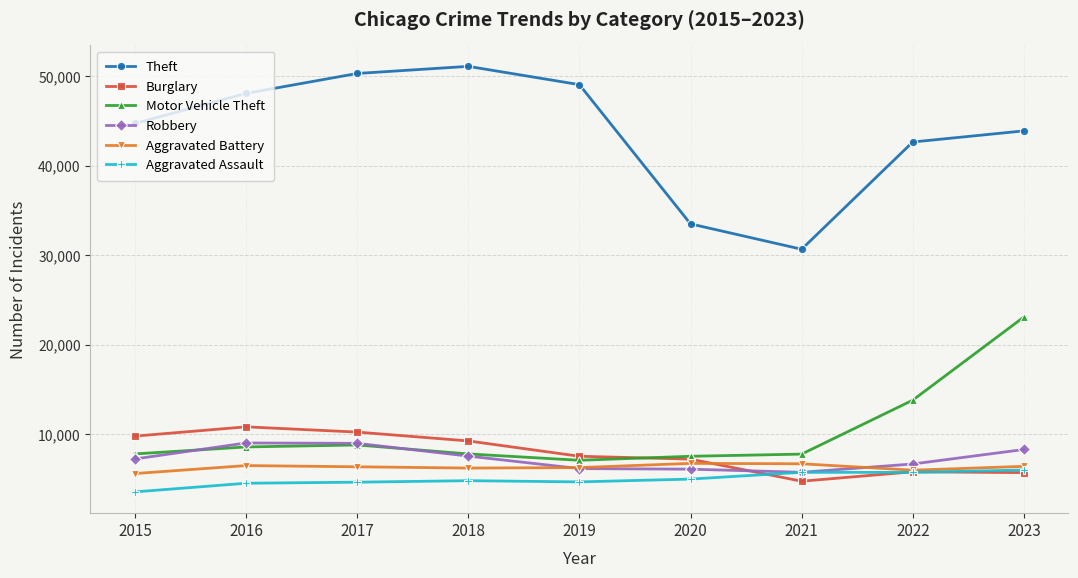

What is the total value across all series at 2015?

78708